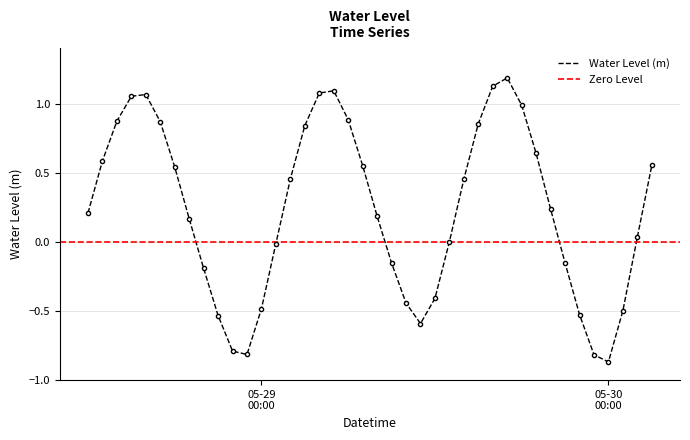

Is it true that the value at 2023-05-30 01:00:00 is -0.2?

False